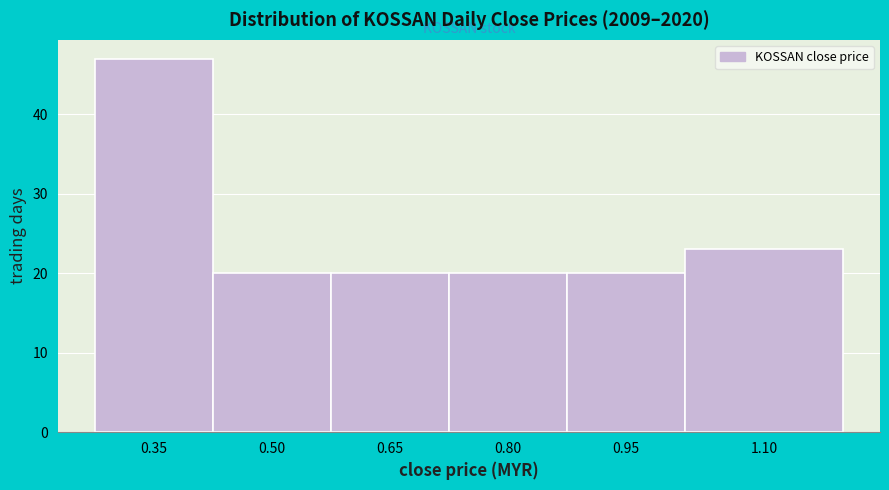

Reading left to right, extract all data points from this chart.

47	20	20	20	20	23